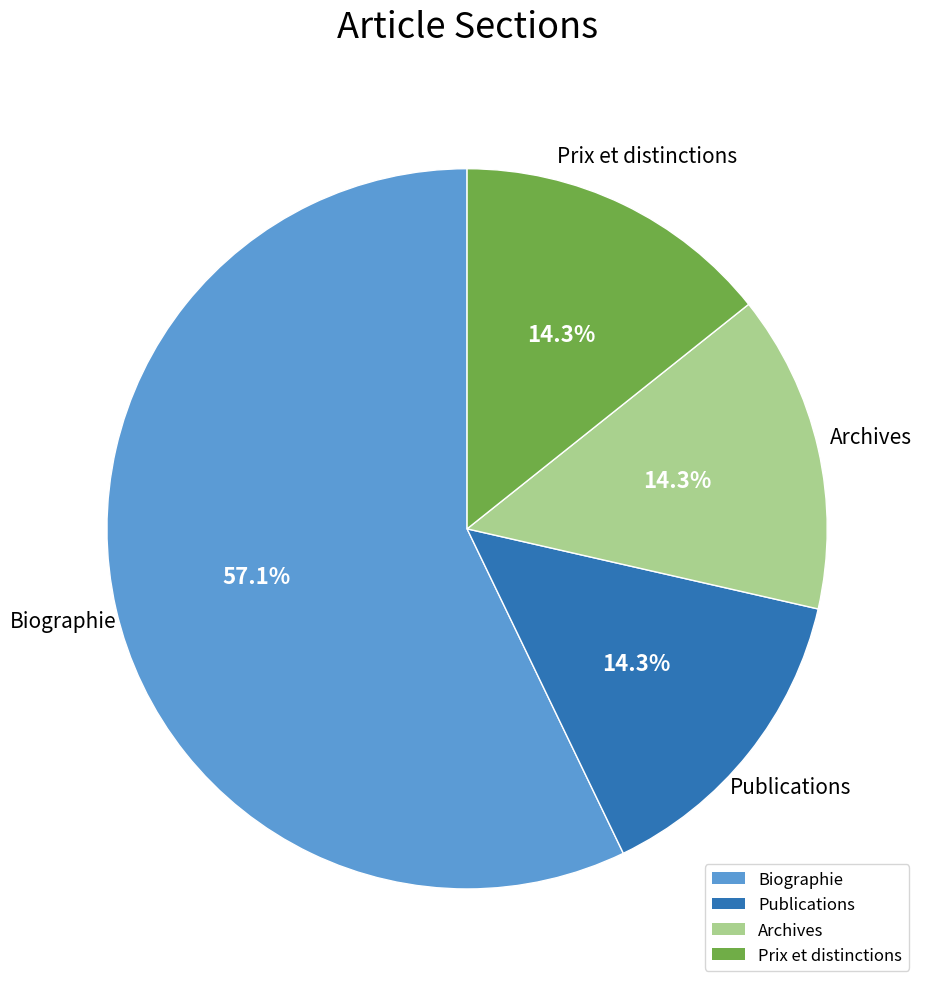

Approximately how many times larger is the value at Archives compared to Publications?

1.0